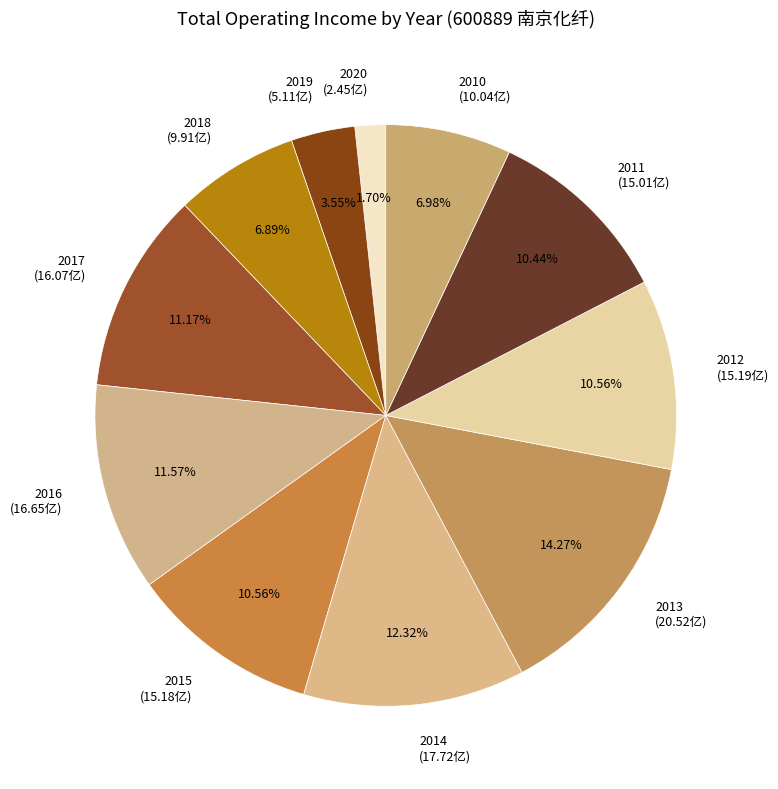

How many segments does this pie chart have?

11